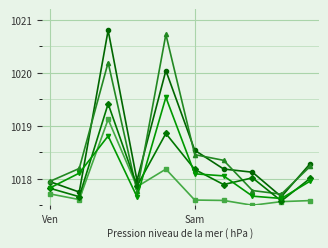

What is the greatest value displayed?

1020.8